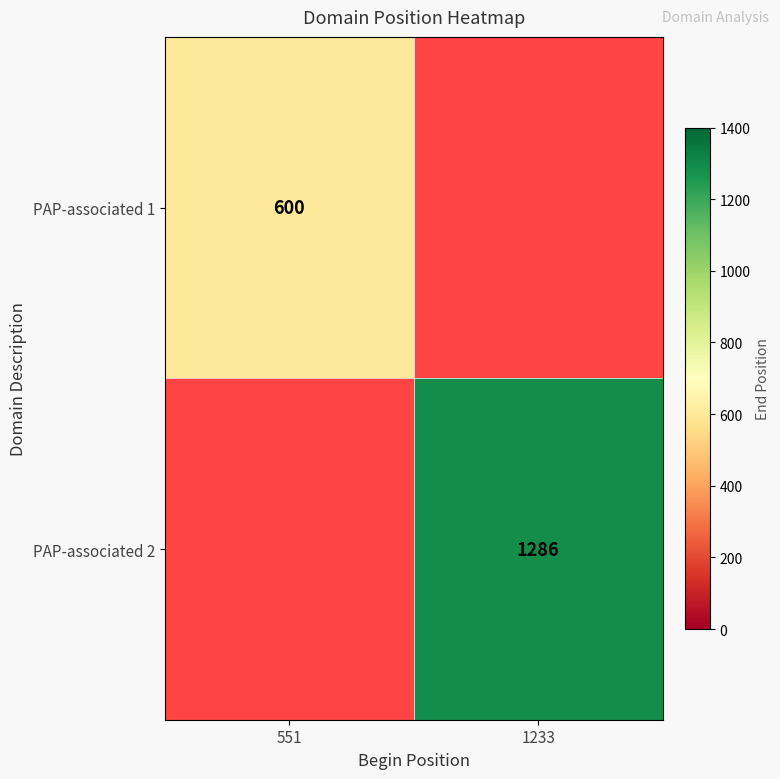

Is it true that PAP-associated 1 equals 946.5 at 551?

False